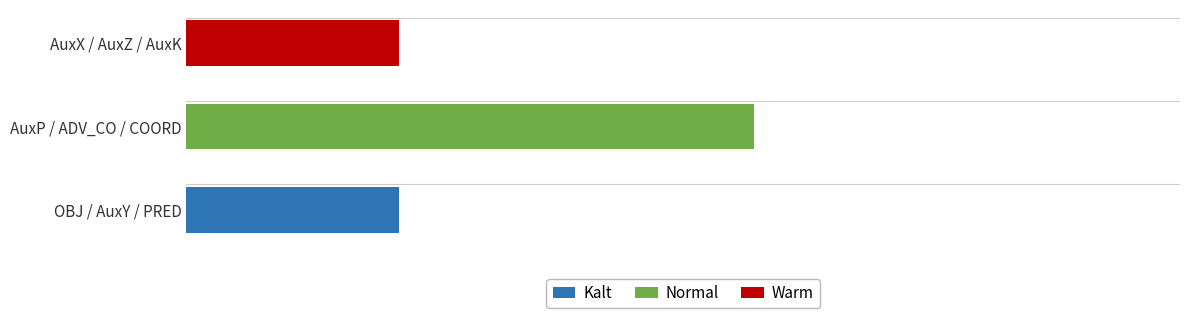

What is the difference between the maximum and second lowest values in the Warm series?

3